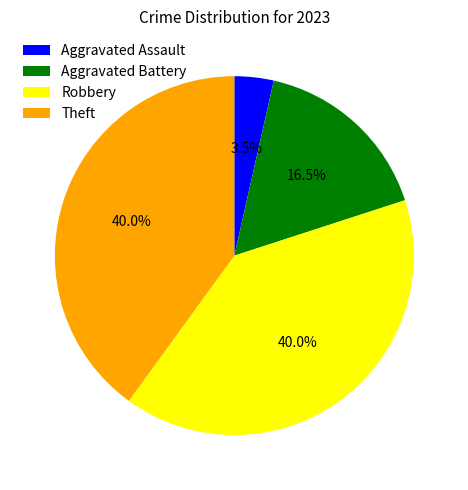

Approximately how many times larger is the value at Aggravated Battery compared to Aggravated Assault?

4.7